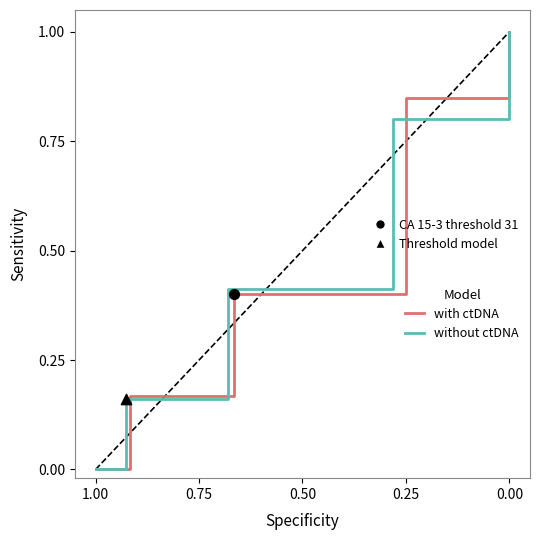

Is the value of without ctDNA at 0.00 greater than the value of with ctDNA at 0.50?

Yes